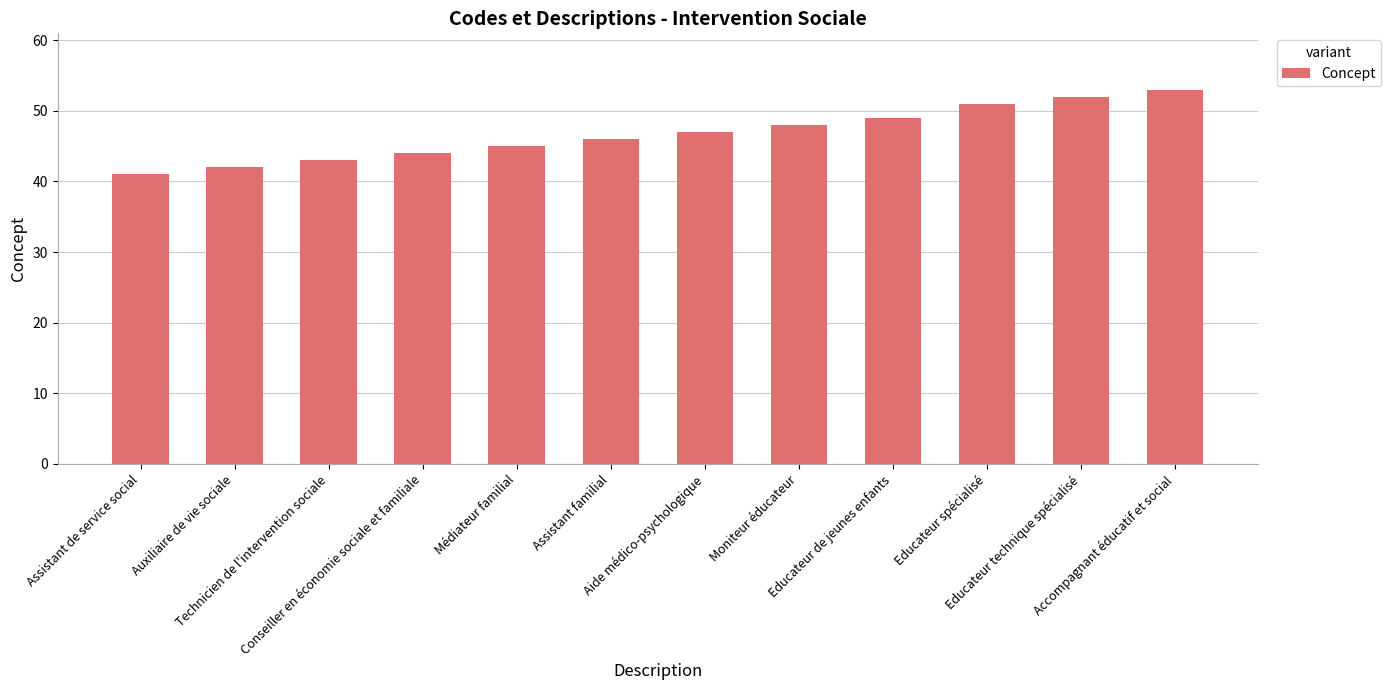

What value does the data have at Auxiliaire de vie sociale?

42